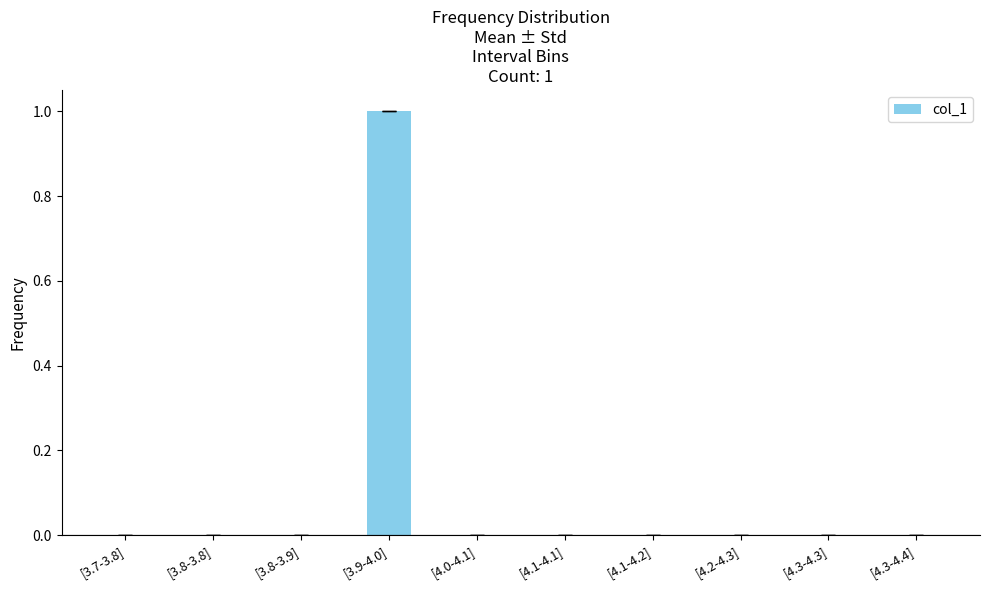

Count the values in the range 0 to 1.

10